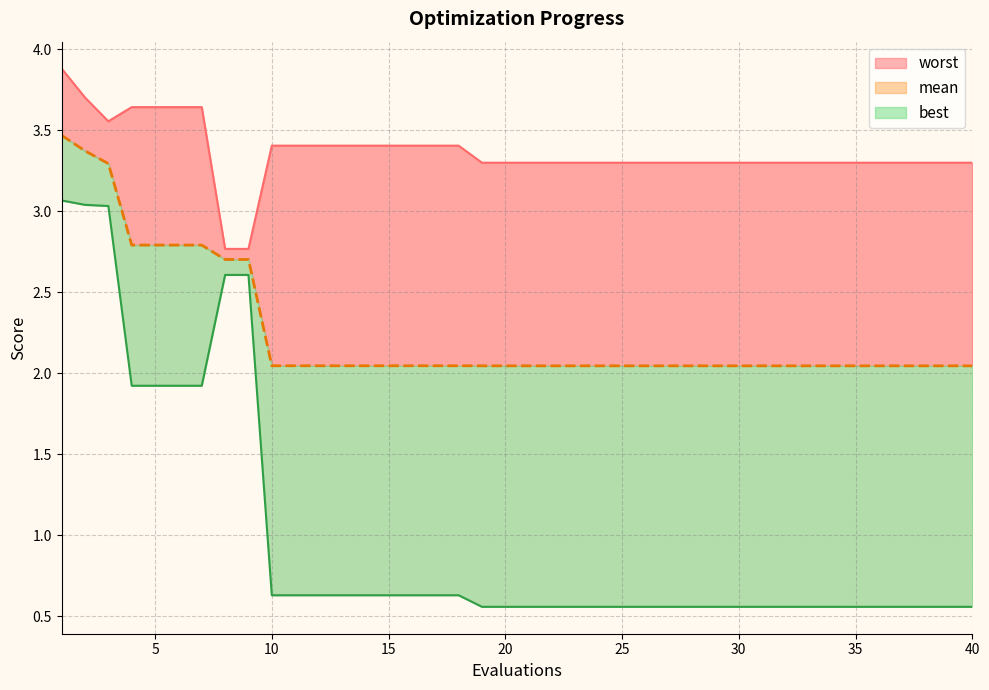

True or false: best and mean cross at least once.

False